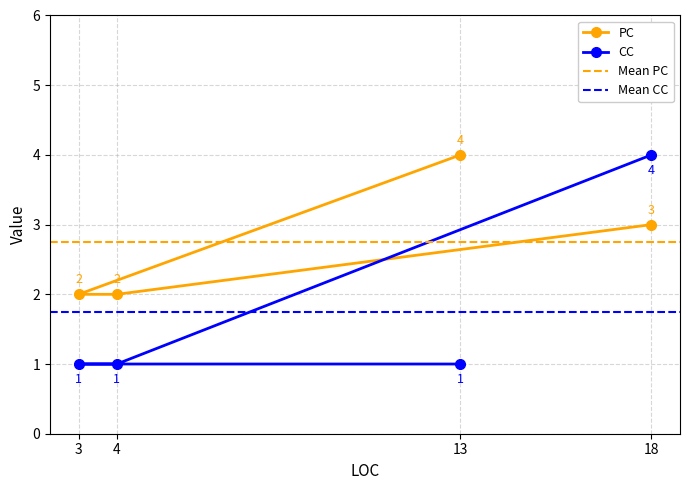

List the series in order of their overall mean, highest first.

PC, CC